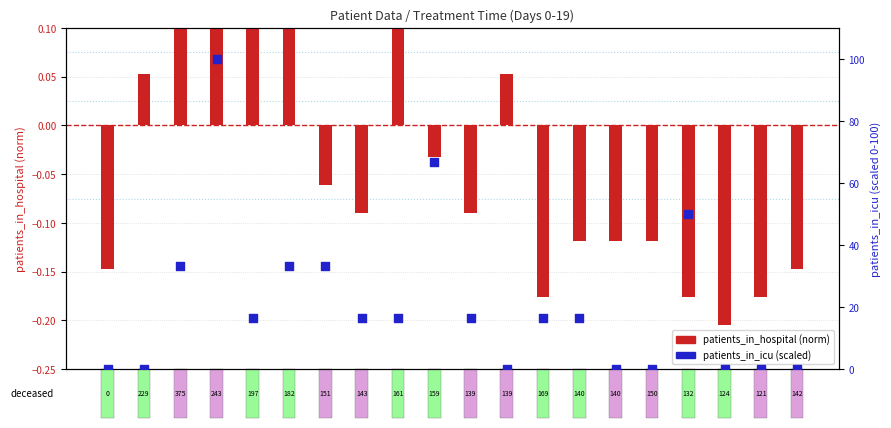

At which category is the sum across all series the highest?

Day 3